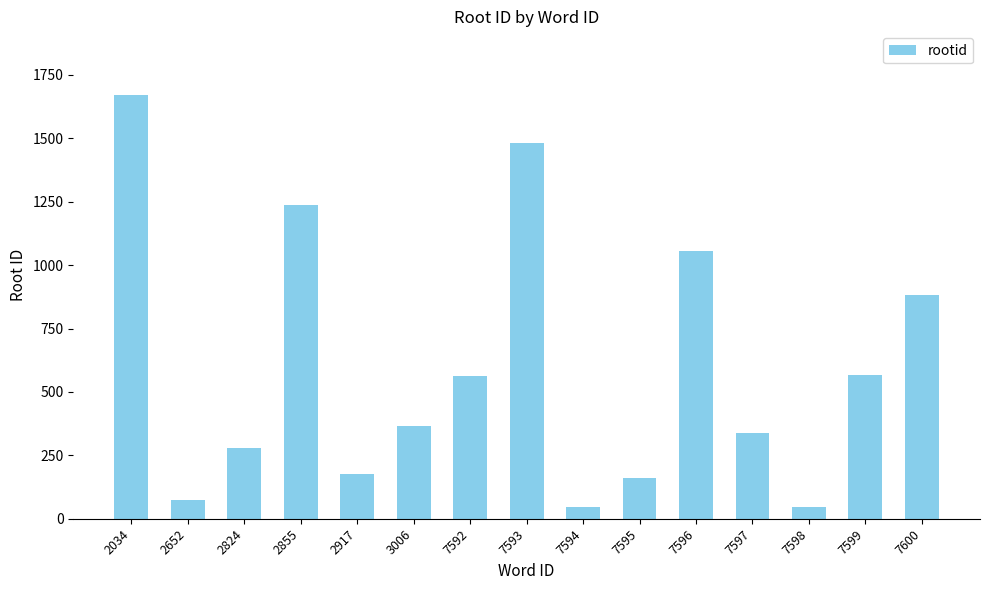

What is the approximate value at 7592, to the nearest 100?

600